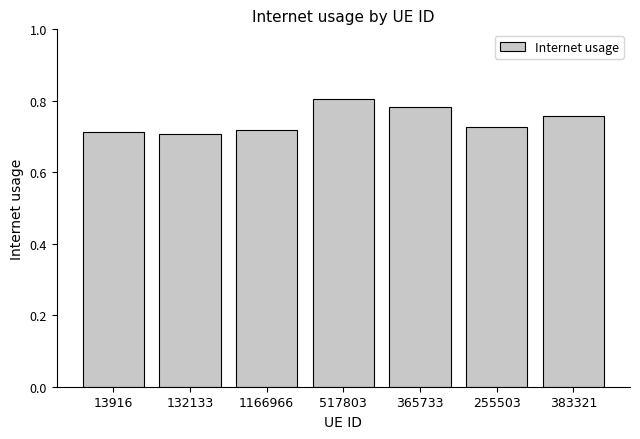

What is the sum of all values?

5.2